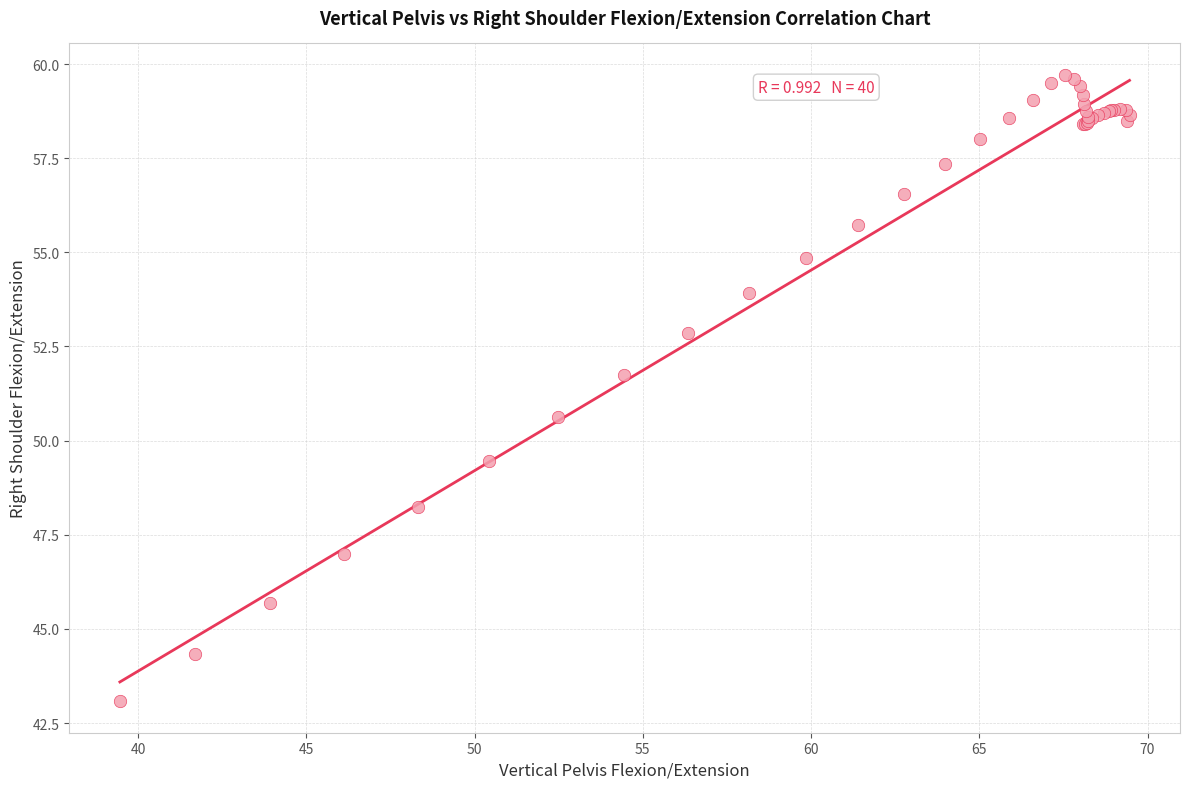

What Y value in the scatter plot is closest to 51?

50.6